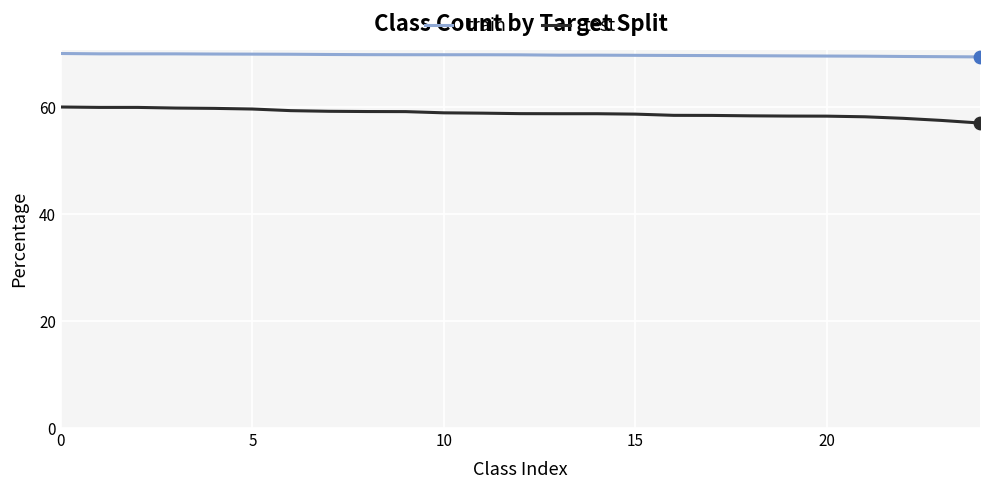

At how many categories does at least one series exceed 60?

25